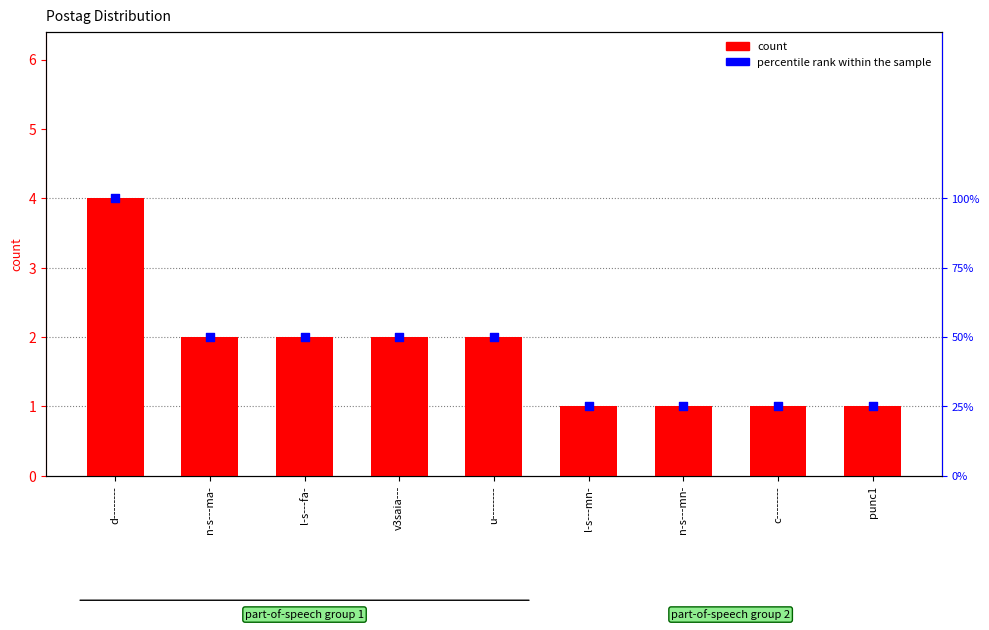

At which category is the sum across all series the highest?

d--------